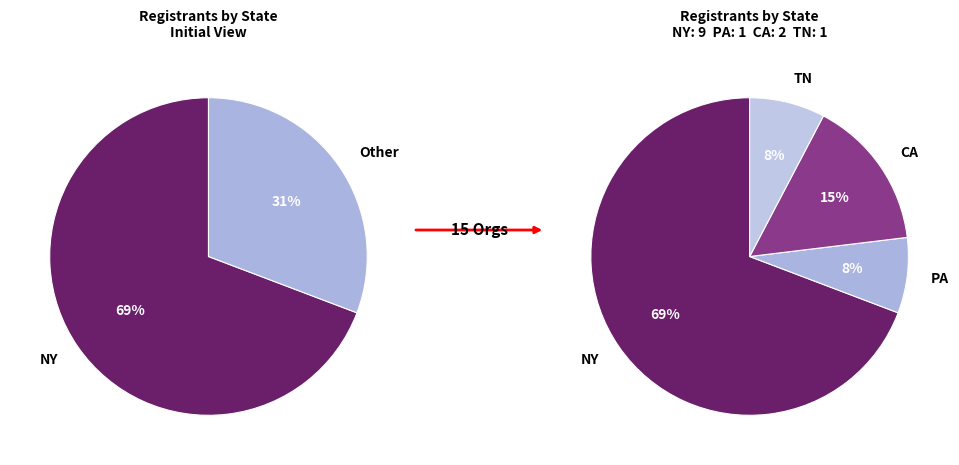

True or false: CA accounts for 15% of the total.

True